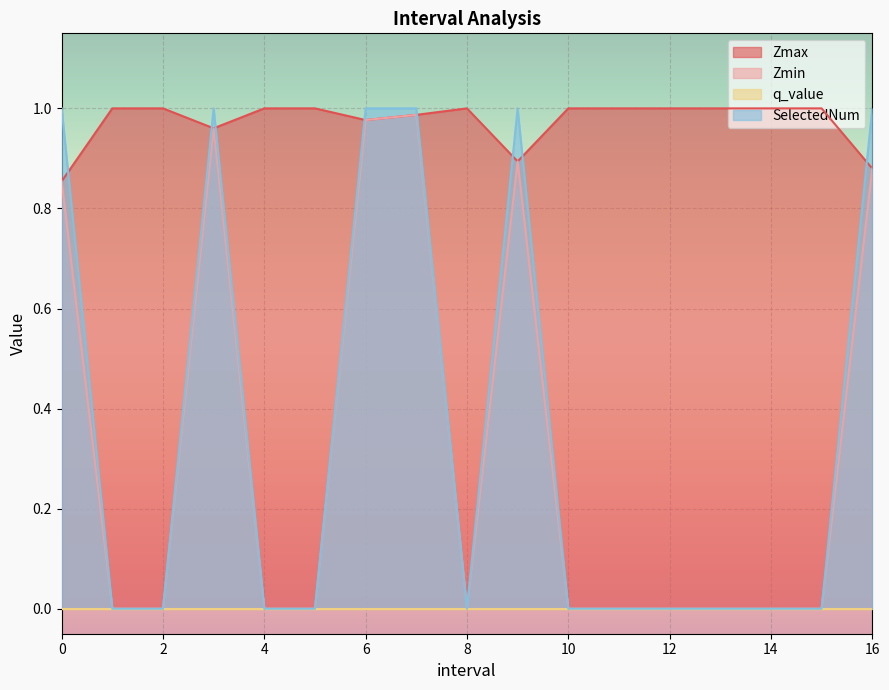

How many intersections are there between SelectedNum and Zmax?

8